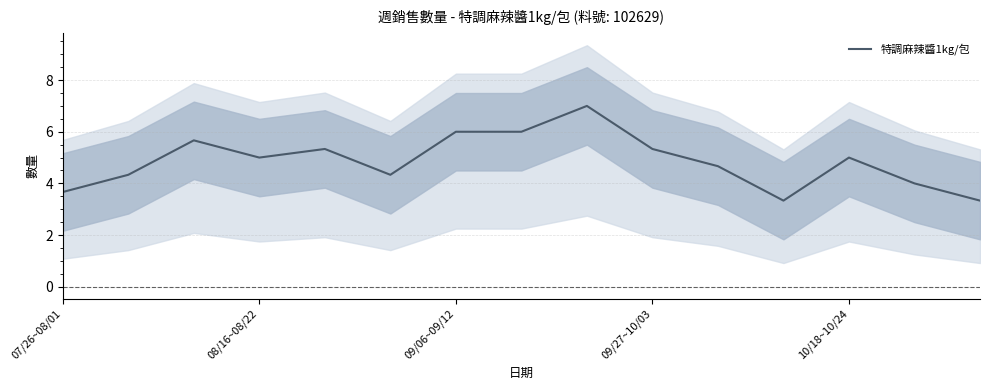

What is the lowest value of the 特調麻辣醬1kg/包 series?

3.3